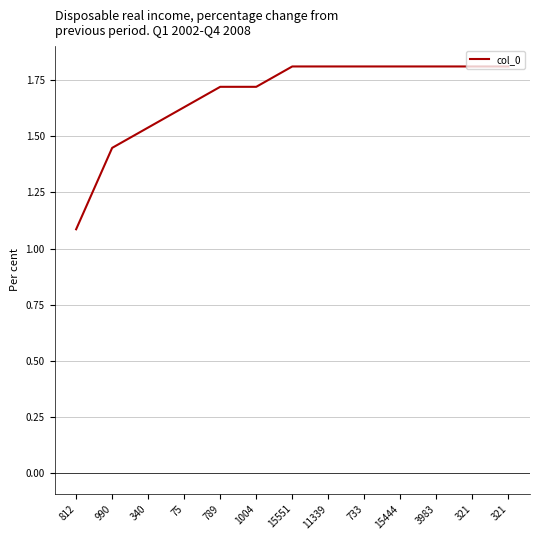

How many lines are shown in the chart?

1